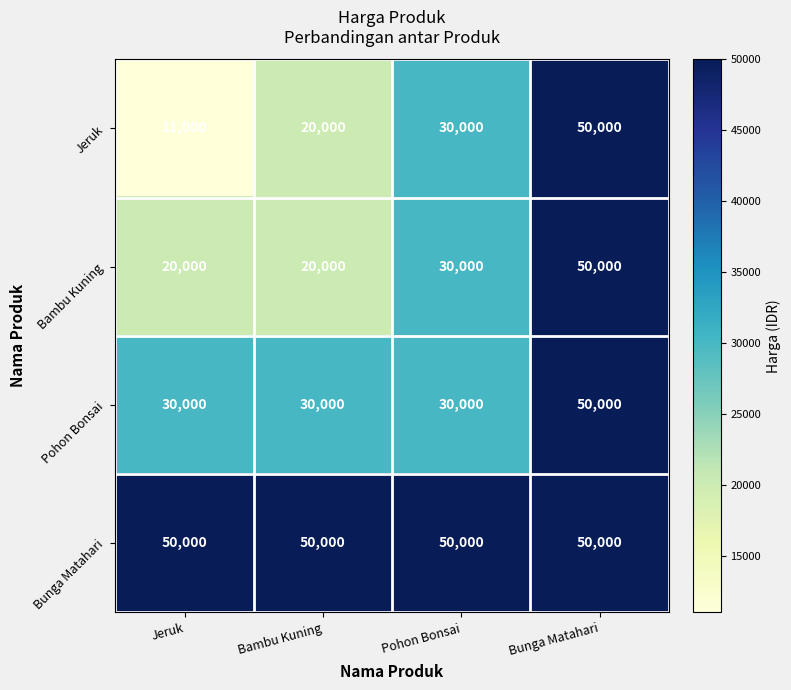

The value of Pohon Bonsai at Jeruk is 16821. True or false?

False